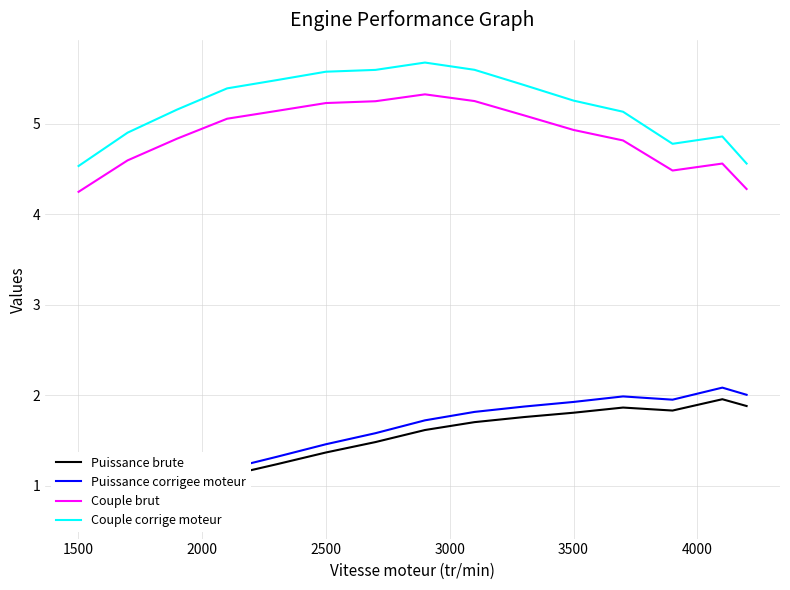

What is the maximum value for Couple brut?

5.3